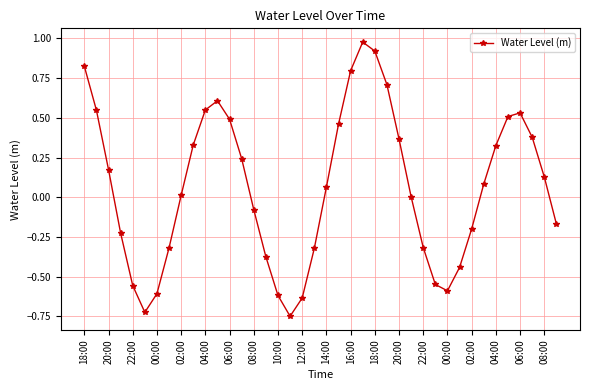

What is the difference between the second highest and second lowest values?

1.6